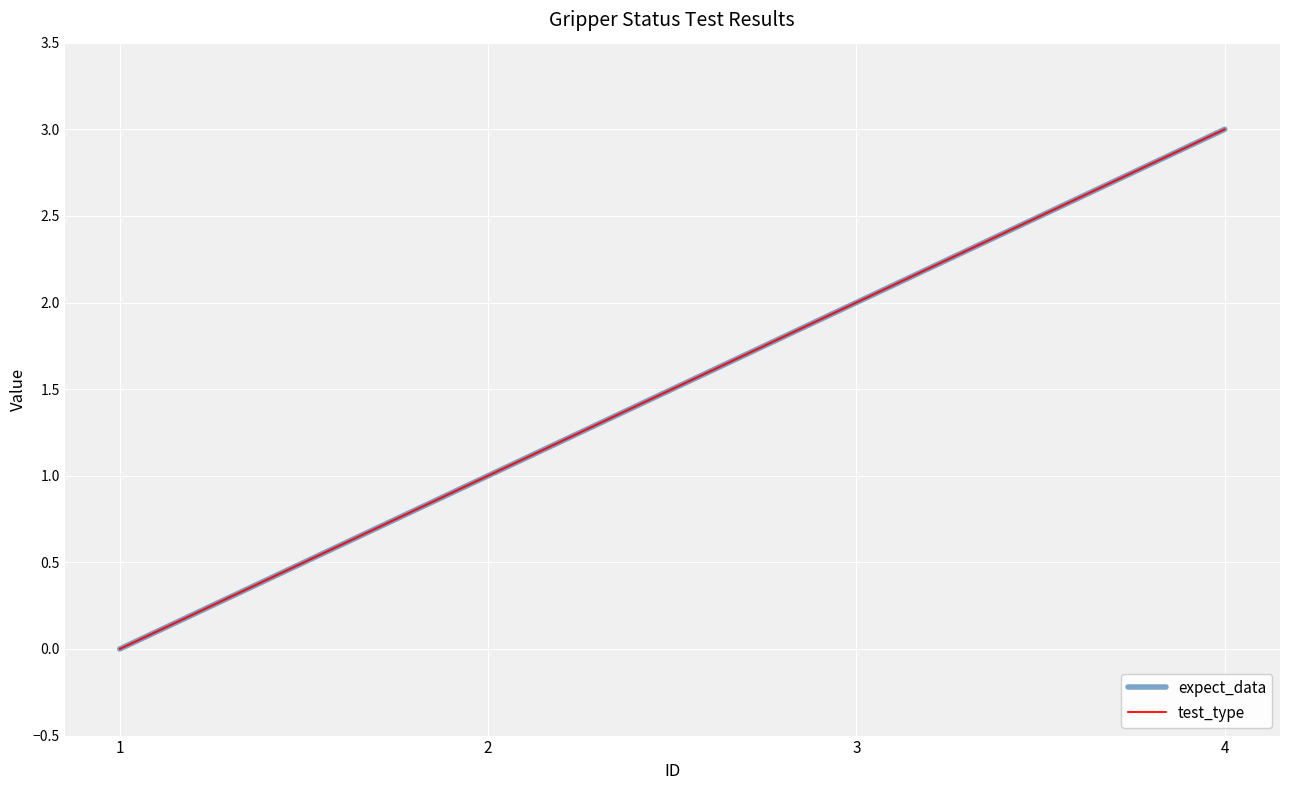

At which label does expect_data reach its minimum?

1